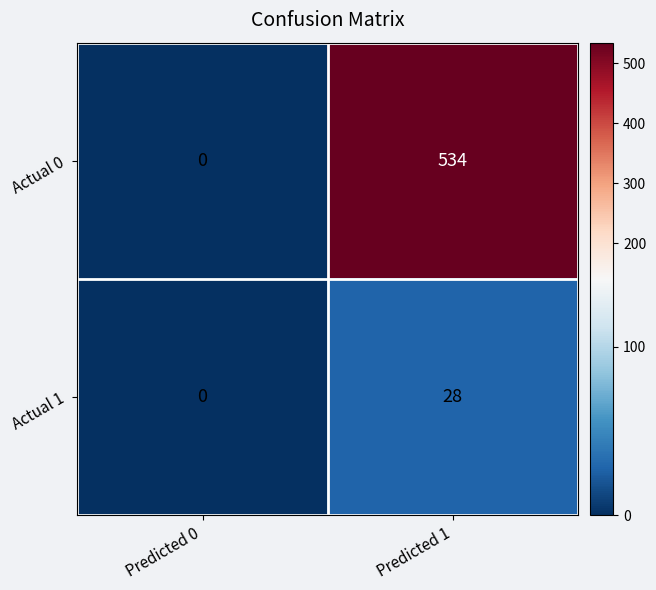

List the series in order of their overall mean, lowest first.

Actual 1, Actual 0